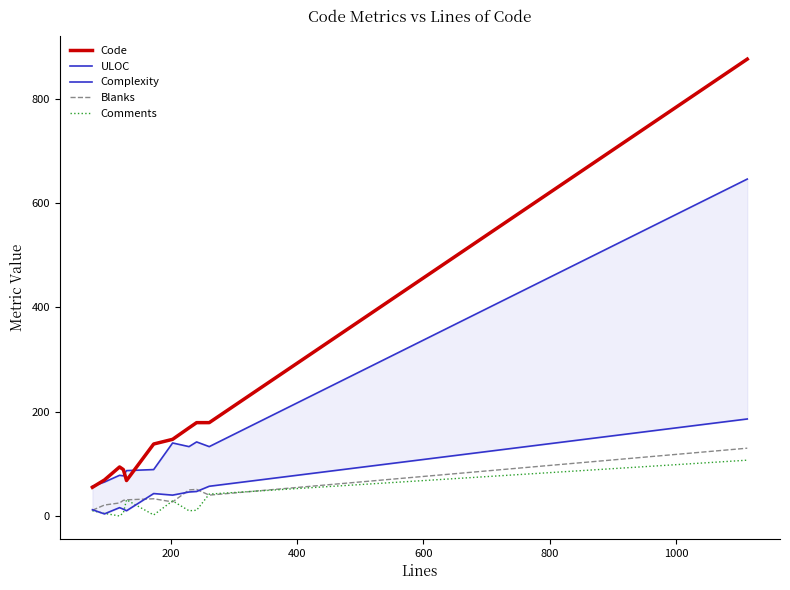

True or false: Blanks and Code intersect in this chart.

False